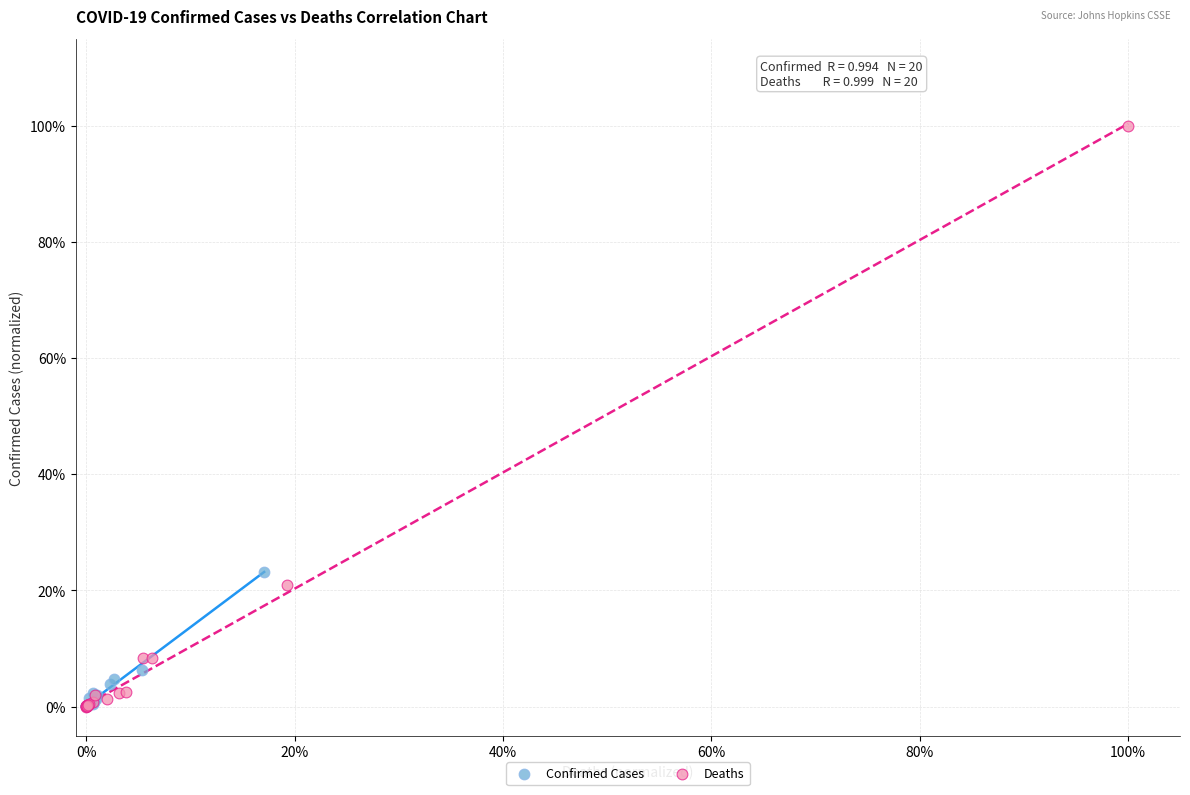

Which series contains the highest Y value?

Deaths